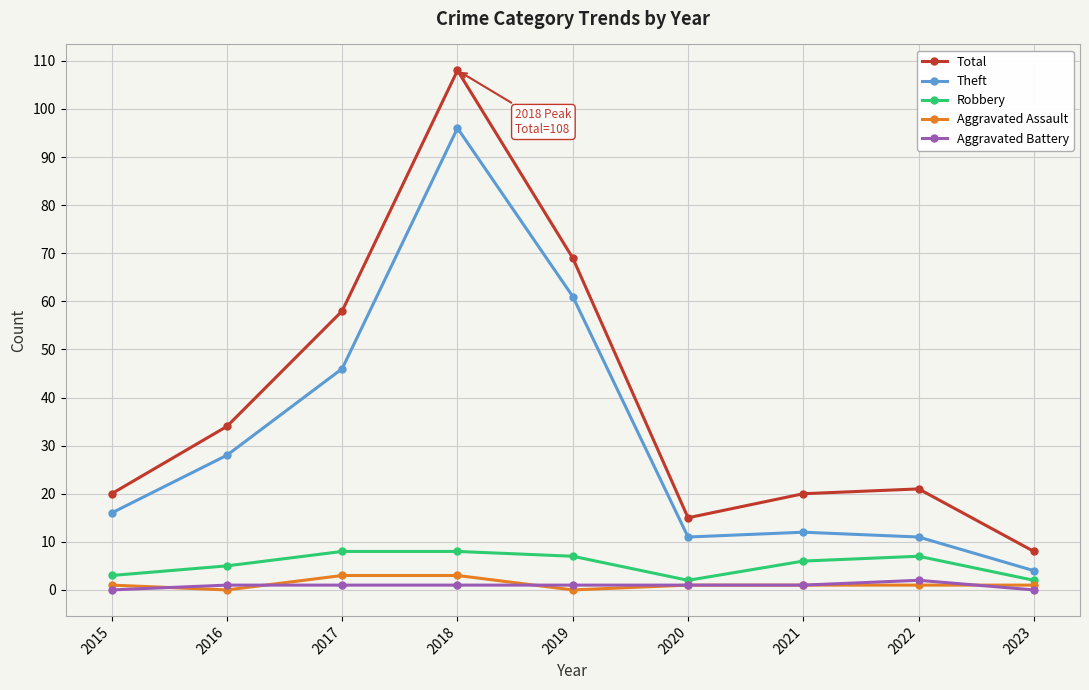

What is the difference between the second highest and second lowest values in the Aggravated Assault series?

3